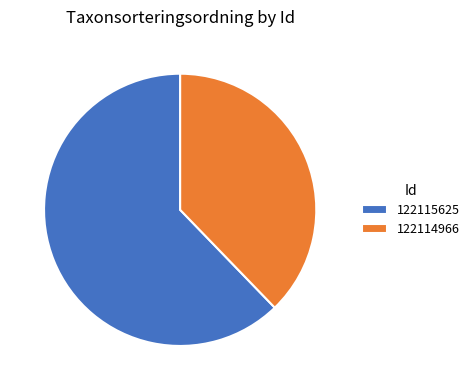

How many segments does this pie chart have?

2